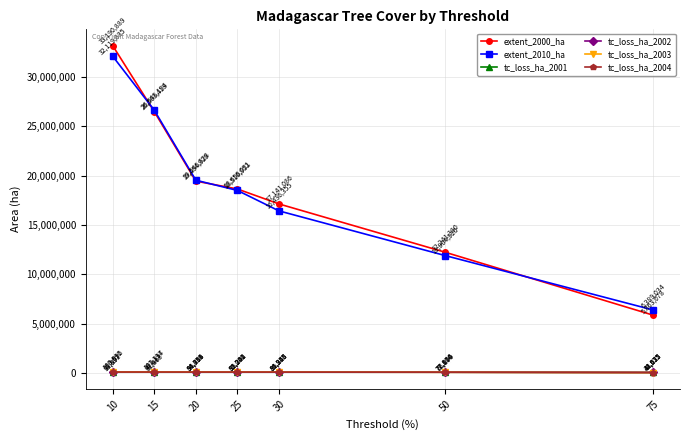

Read the tc_loss_ha_2003 value at 25.

92241